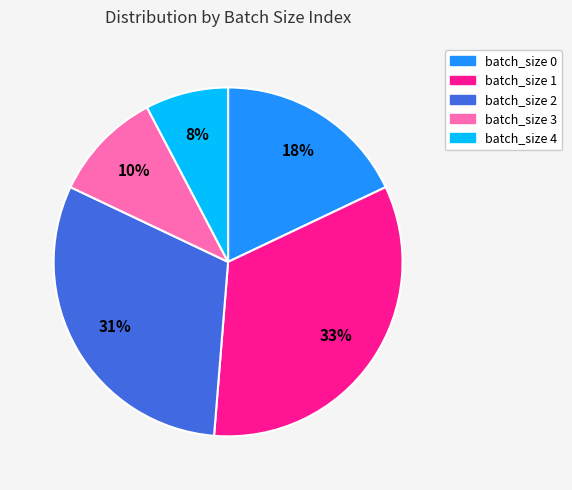

To the nearest percent, what is the average slice percentage?

20%